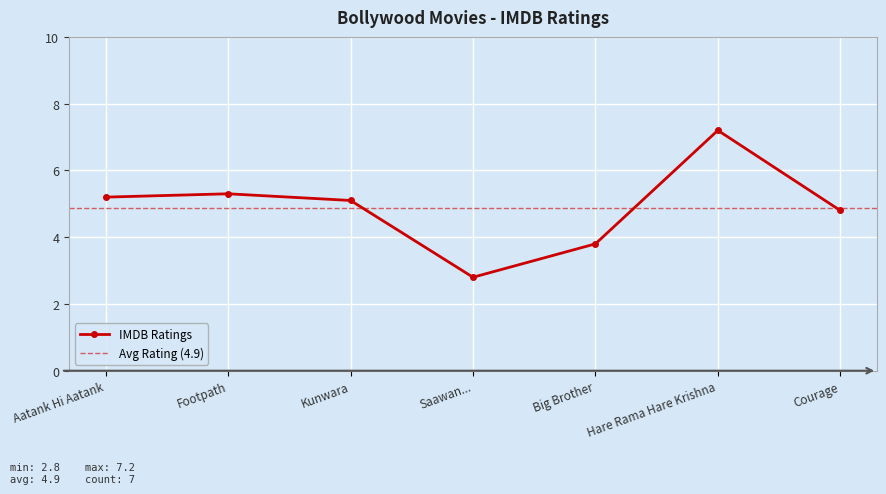

What position from the right is Courage?

1